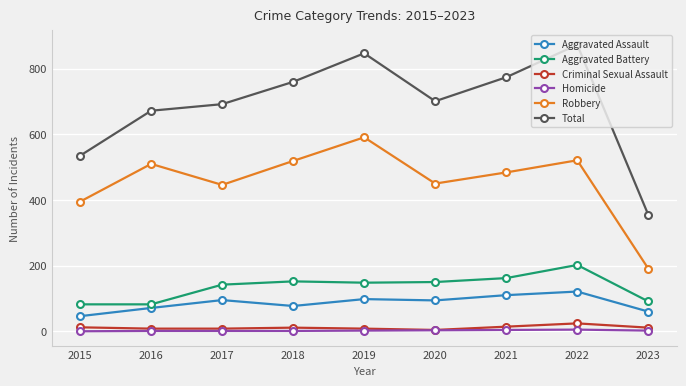

At which label does Robbery first exceed 484?

2016